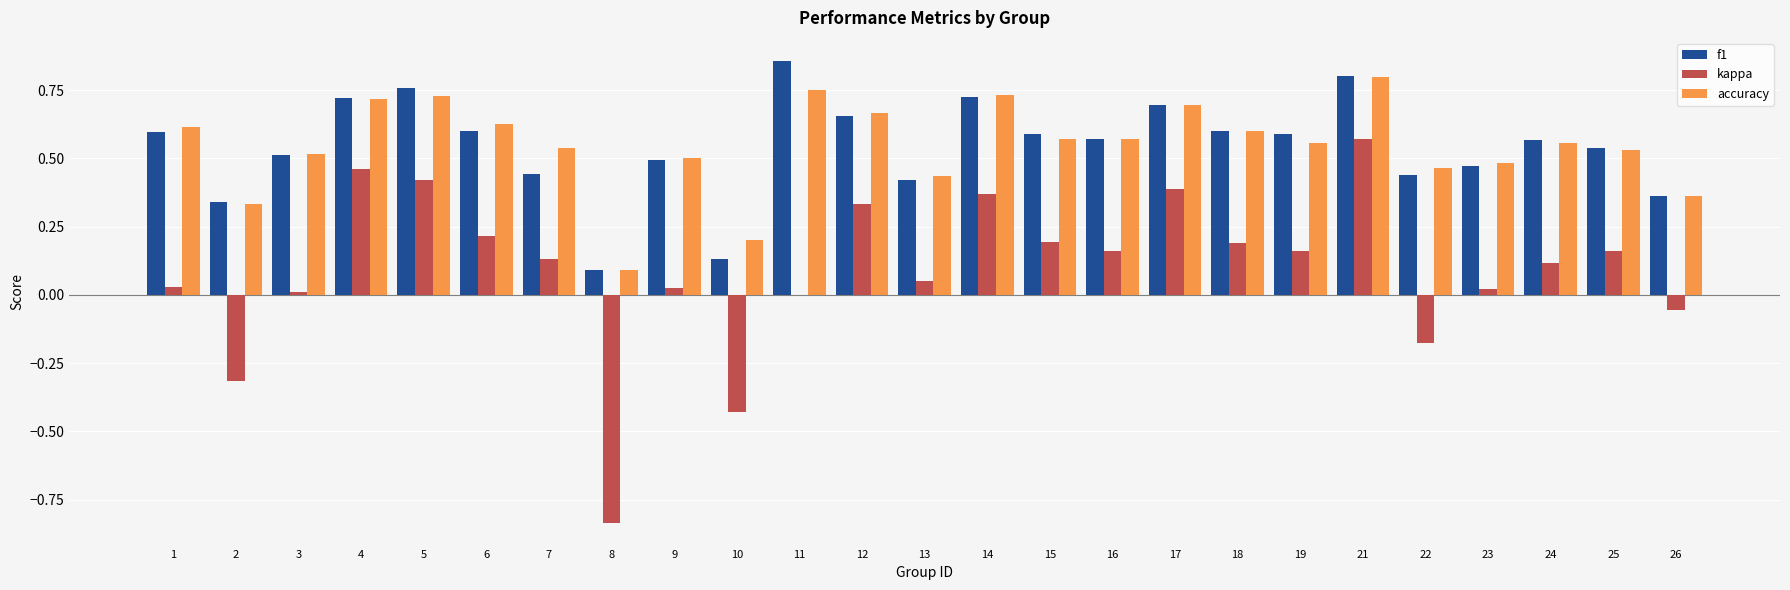

The accuracy series shows 0.7 at 17. True or false?

True